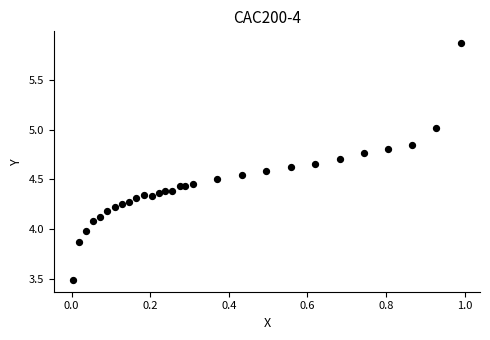

What is the range of X values (max minus min)?

1.0